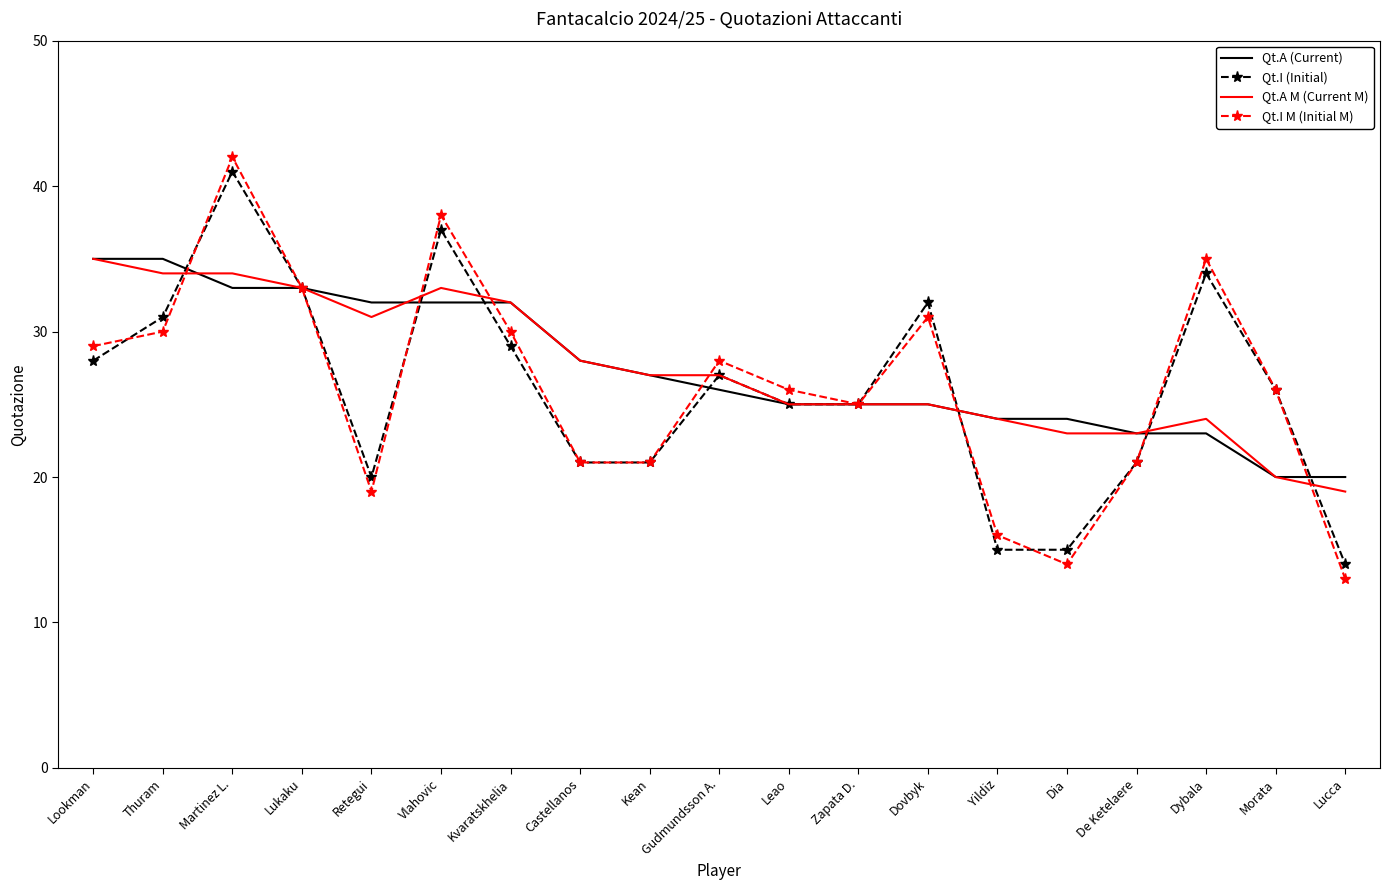

Read the Qt.I M (Initial M) value at Lookman.

29